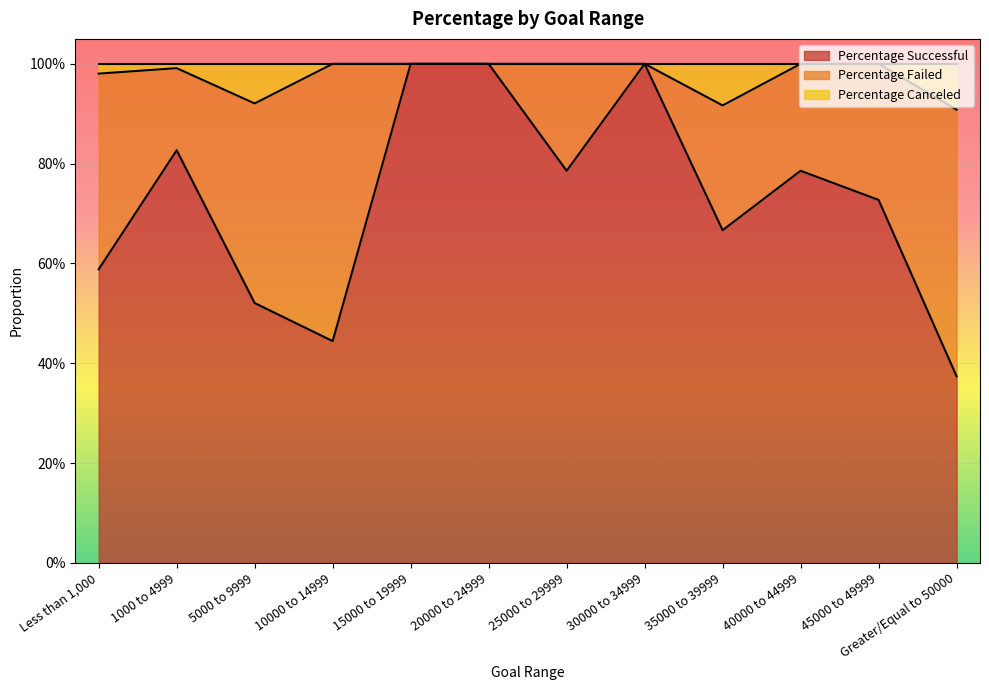

Read the Percentage Successful value at 25000 to 29999.

0.8